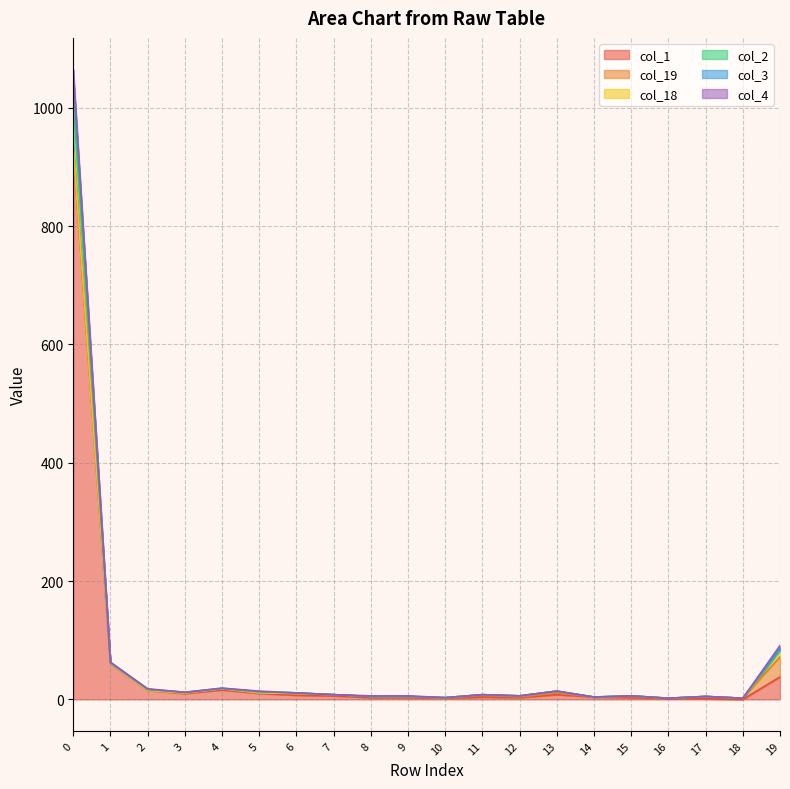

The col_1 series shows 12 at 13. True or false?

False